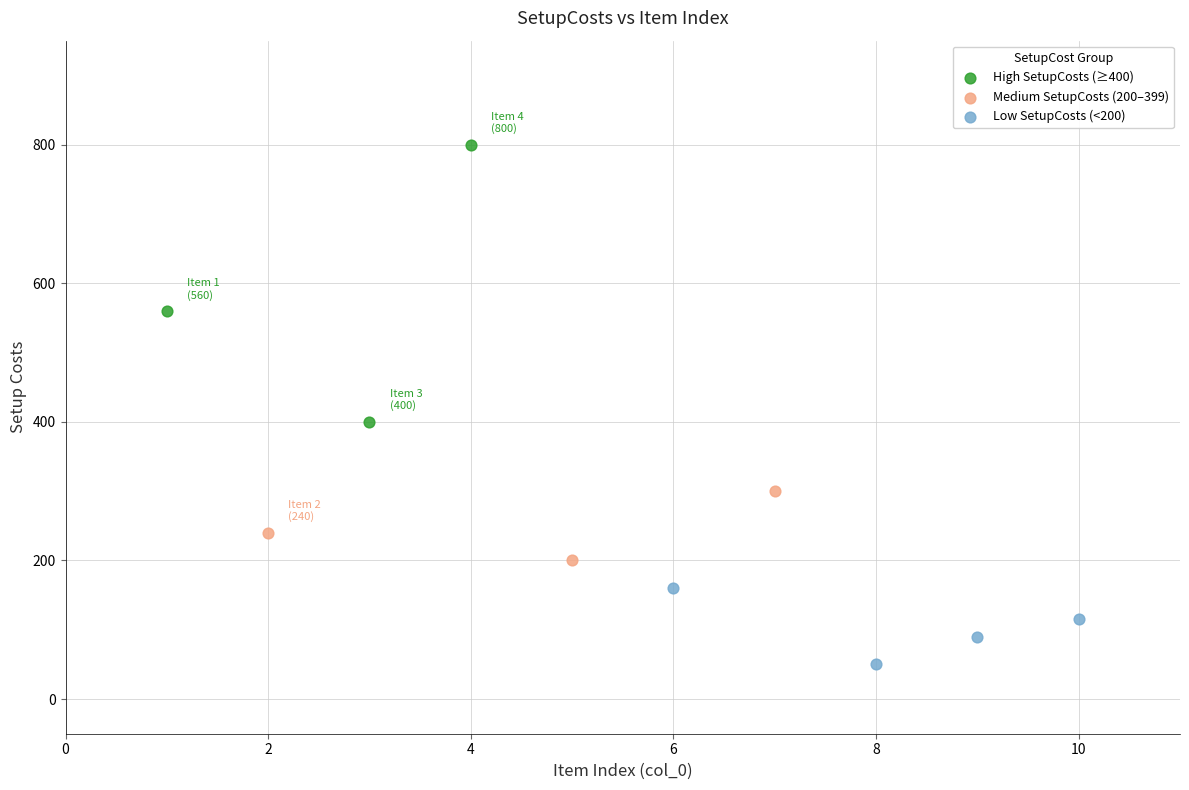

What are all the series names shown in the legend?

High SetupCosts (≥400), Medium SetupCosts (200–399), Low SetupCosts (<200)